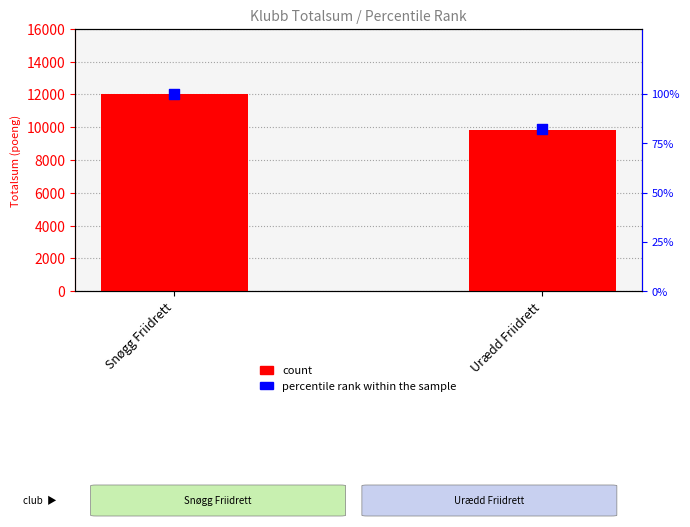

Is the value of count at Urædd Friidrett greater than the value of percentile rank within the sample at Urædd Friidrett?

Yes